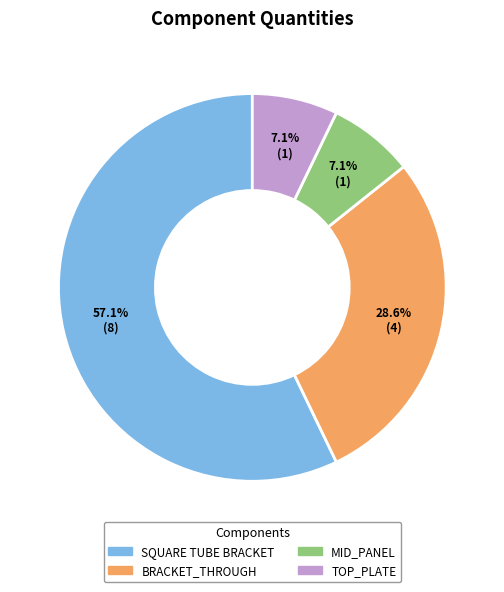

The MID_PANEL slice represents 7% of the pie. True or false?

True